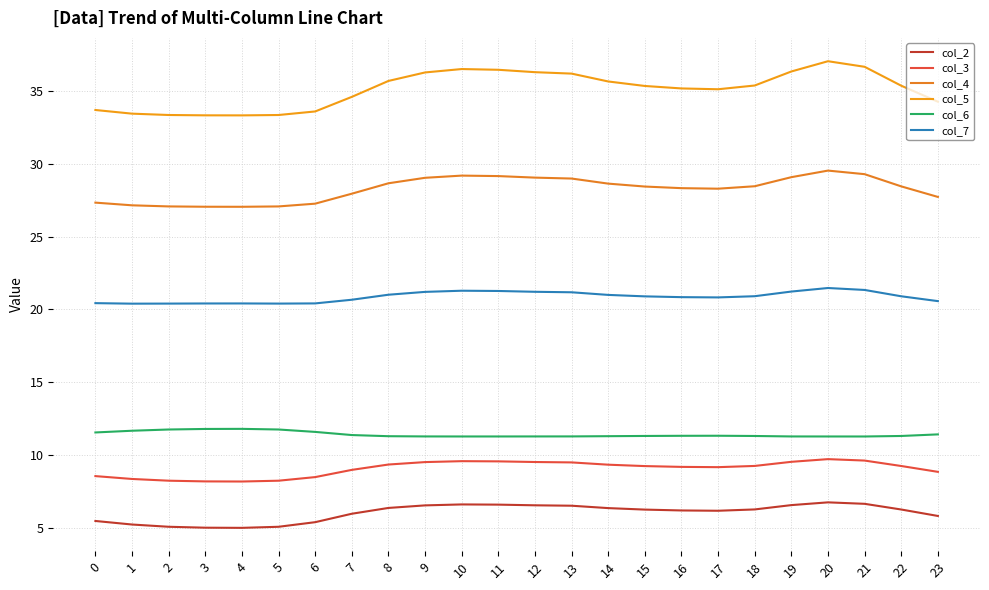

Rank the series by their maximum value, from highest to lowest.

col_5, col_4, col_7, col_6, col_3, col_2